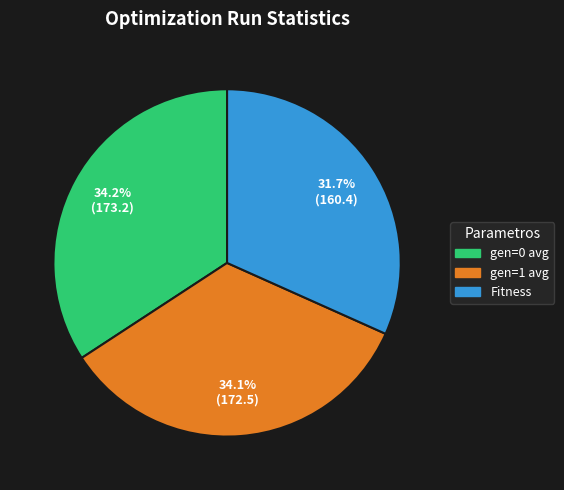

Does Fitness represent more than half of the total?

No